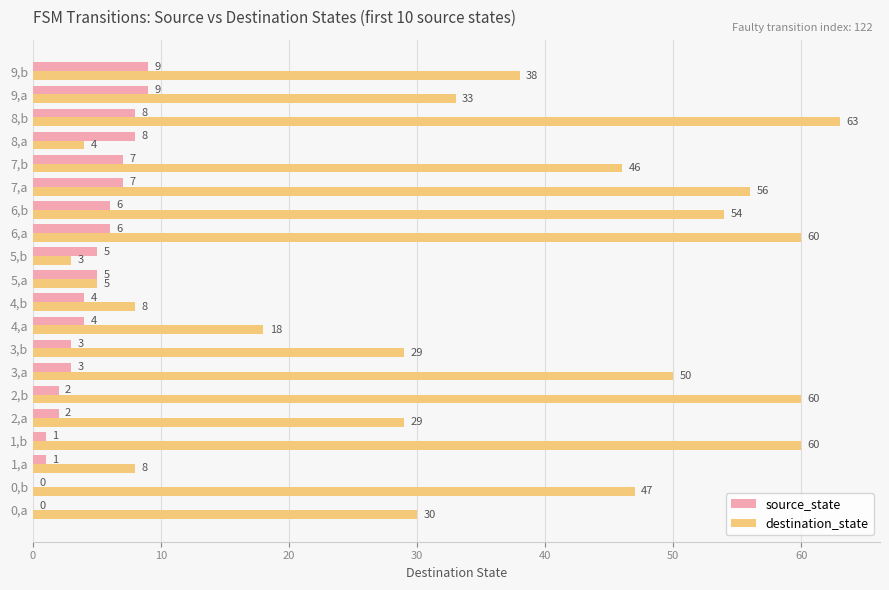

Between 7,a and 9,b, which series saw the biggest shift?

destination_state